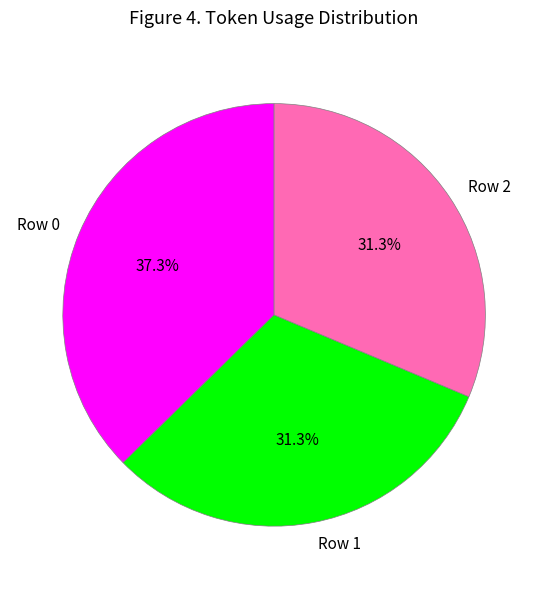

What is the ratio of the value at Row 2 to the value at Row 0?

0.8